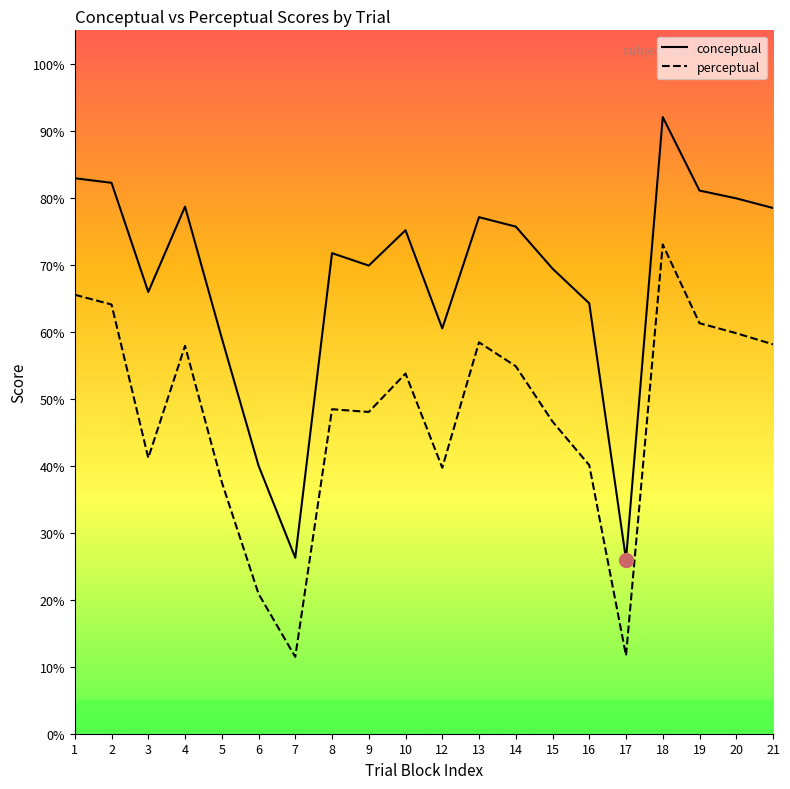

Reading left to right, transcribe all the data shown in this chart.

conceptual: 82.9	82.2	65.9	78.7	59.1	40.0	26.3	71.7	69.9	75.2	60.5	77.1	75.7	69.4	64.2	26.0	92.0	81.1	79.9	78.5
perceptual: 65.5	64.1	41.2	57.9	37.6	20.9	11.5	48.4	48.0	53.8	39.7	58.4	54.9	46.6	40.1	11.7	73.0	61.3	59.8	58.1